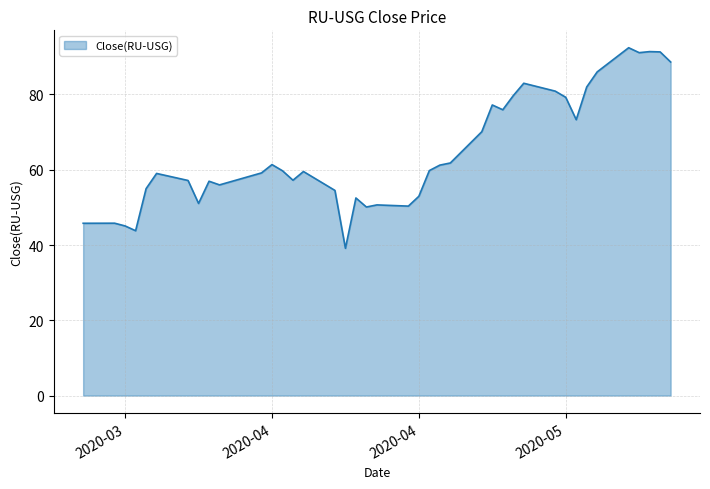

What is the smallest value displayed?

39.1